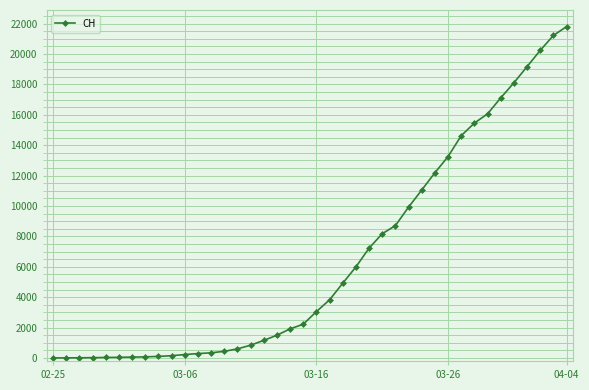

What is the greatest value displayed?

21804